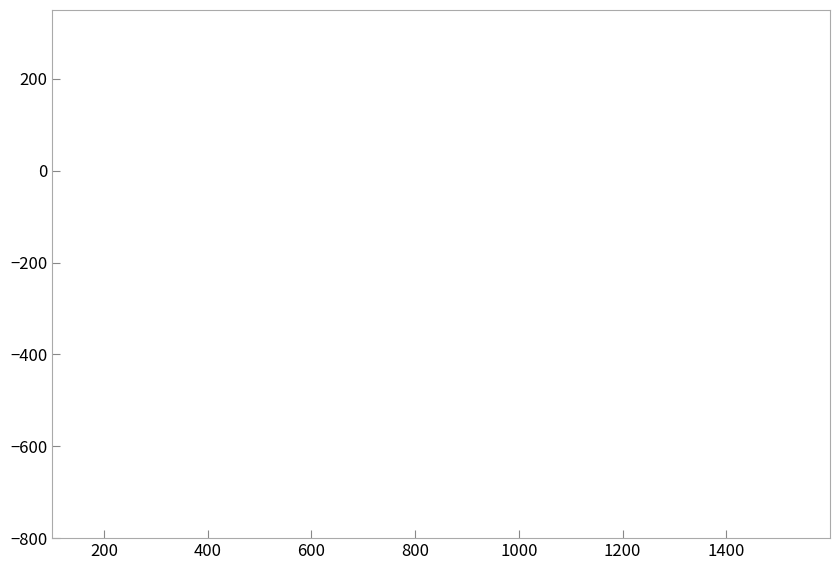

What is the maximum value shown in the chart?

168.9